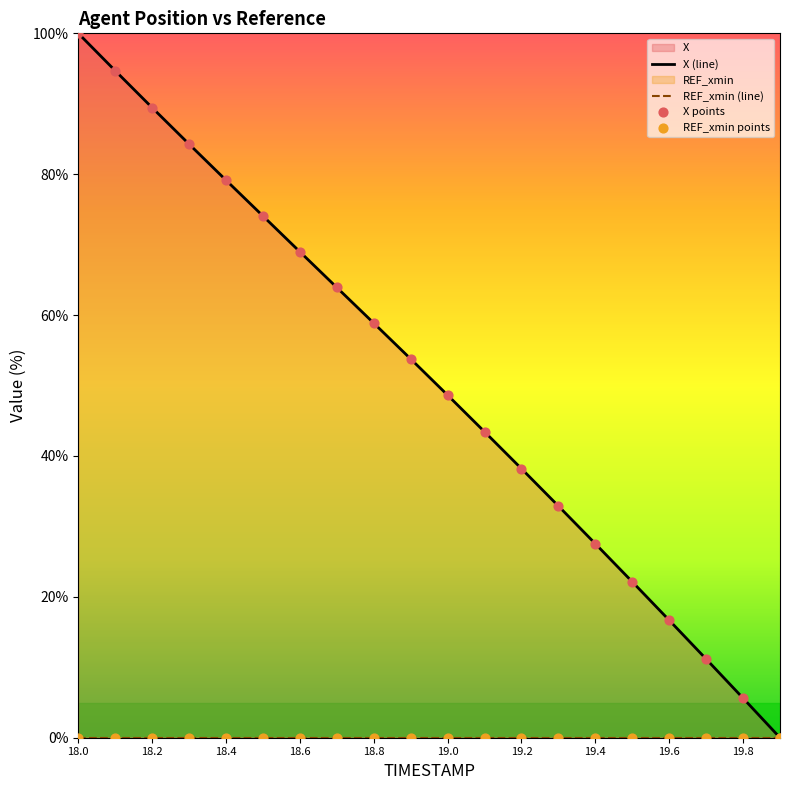

Which series reaches the minimum Y coordinate?

X (line)